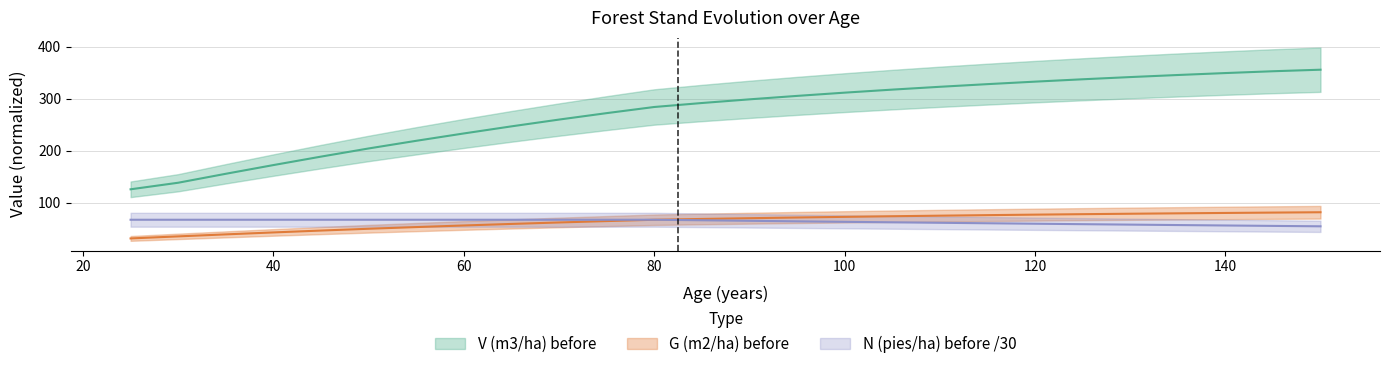

Rank the series by their maximum value, from highest to lowest.

V (m3/ha) before, G (m2/ha) before, N (pies/ha) before